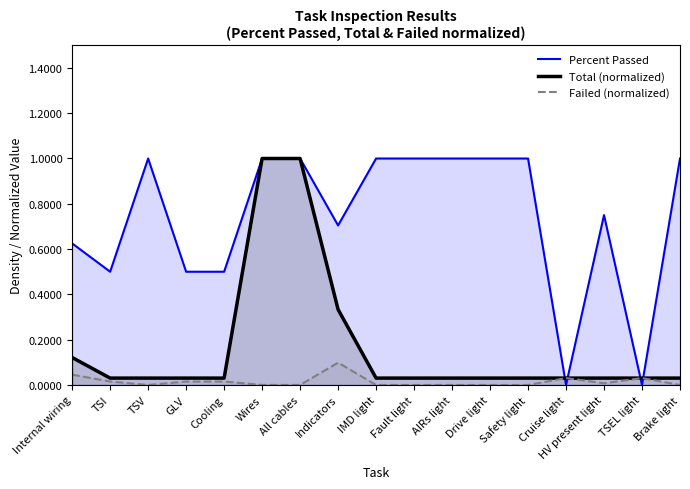

List the series in order of their overall mean, lowest first.

Failed (normalized), Total (normalized), Percent Passed